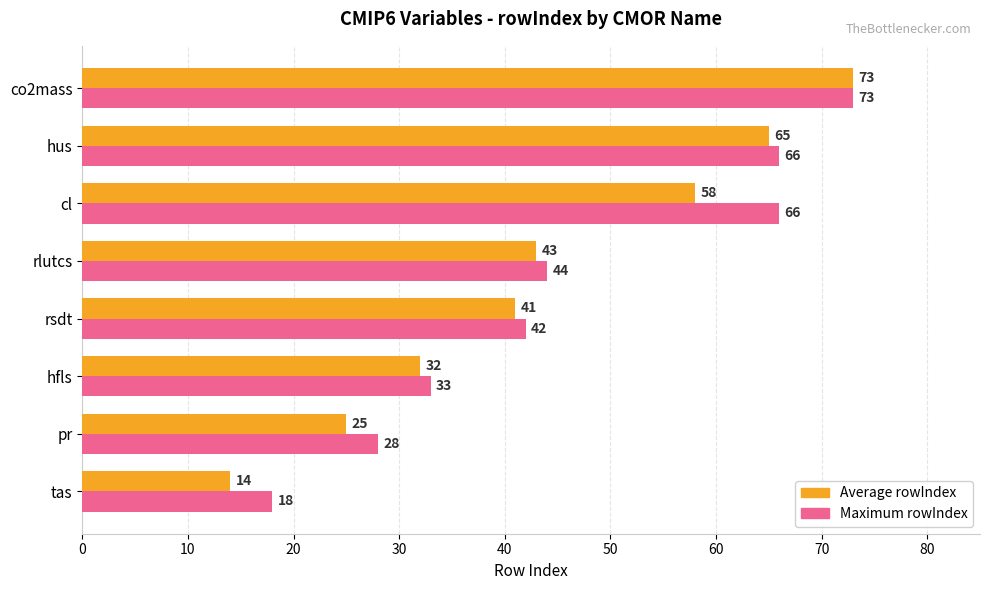

The Average rowIndex series shows 22 at tas. True or false?

False